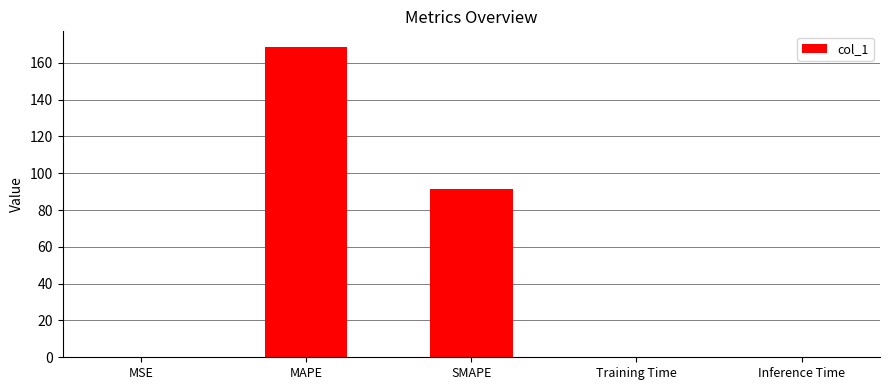

At which label is the value closest to 84?

SMAPE